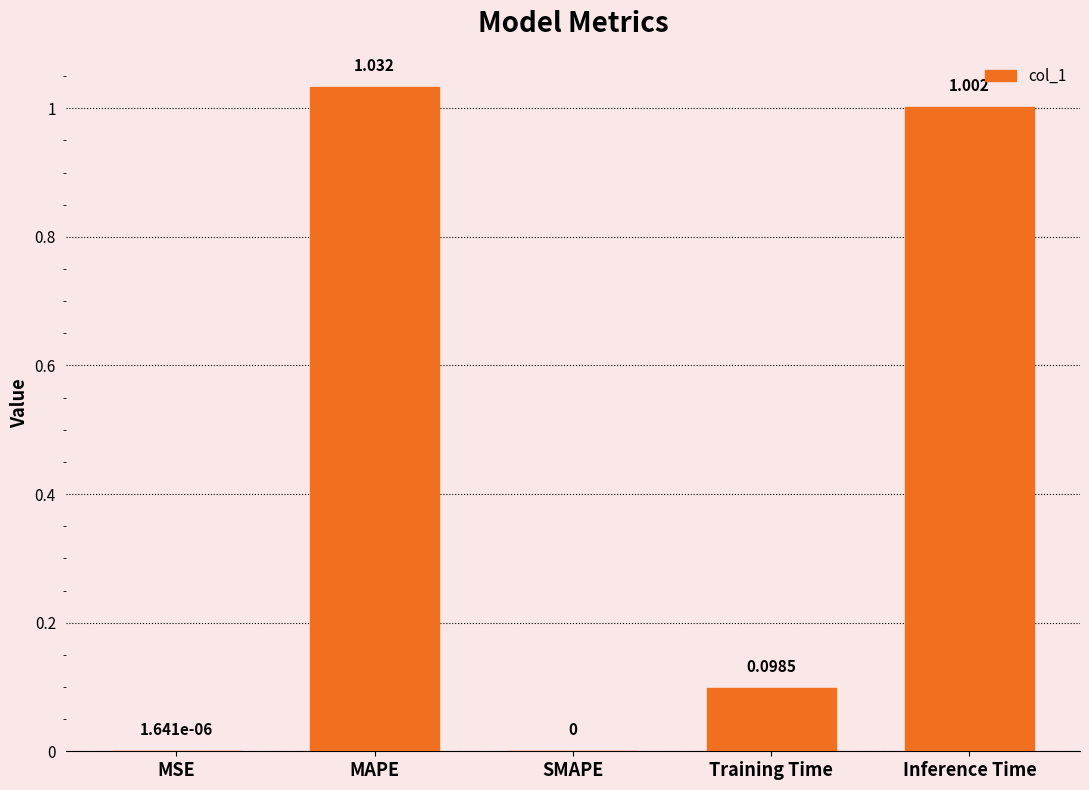

Which category has the highest value across all series?

MAPE